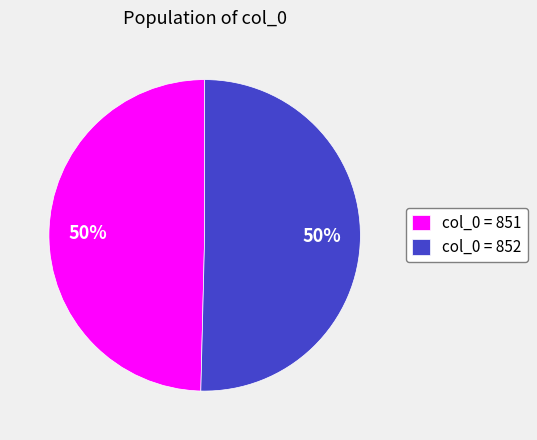

What percentage is the col_0 = 851 slice, to the nearest percent?

50%